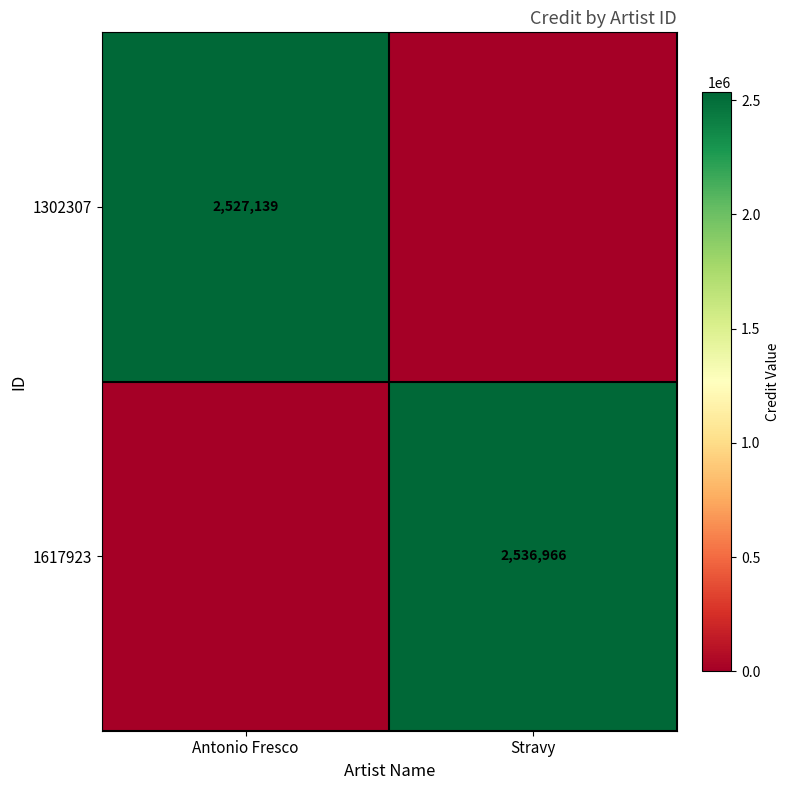

At which category is the sum across all series the highest?

Stravy